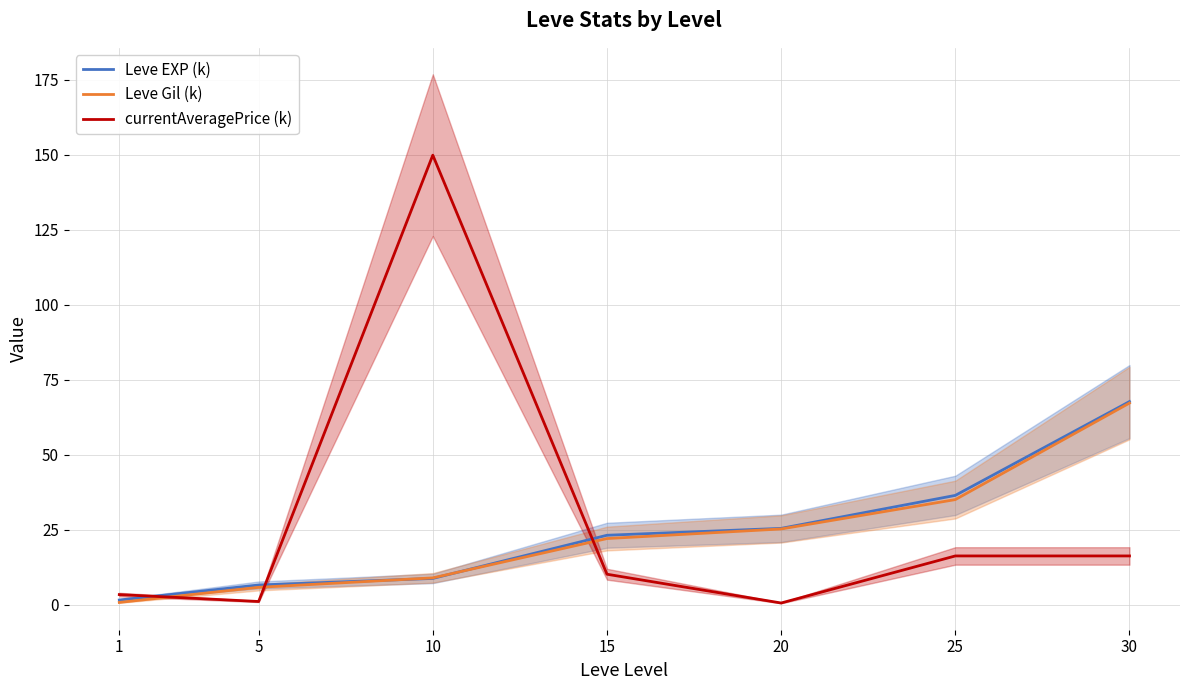

Which series changed the most between 15 and 25?

Leve EXP (k)